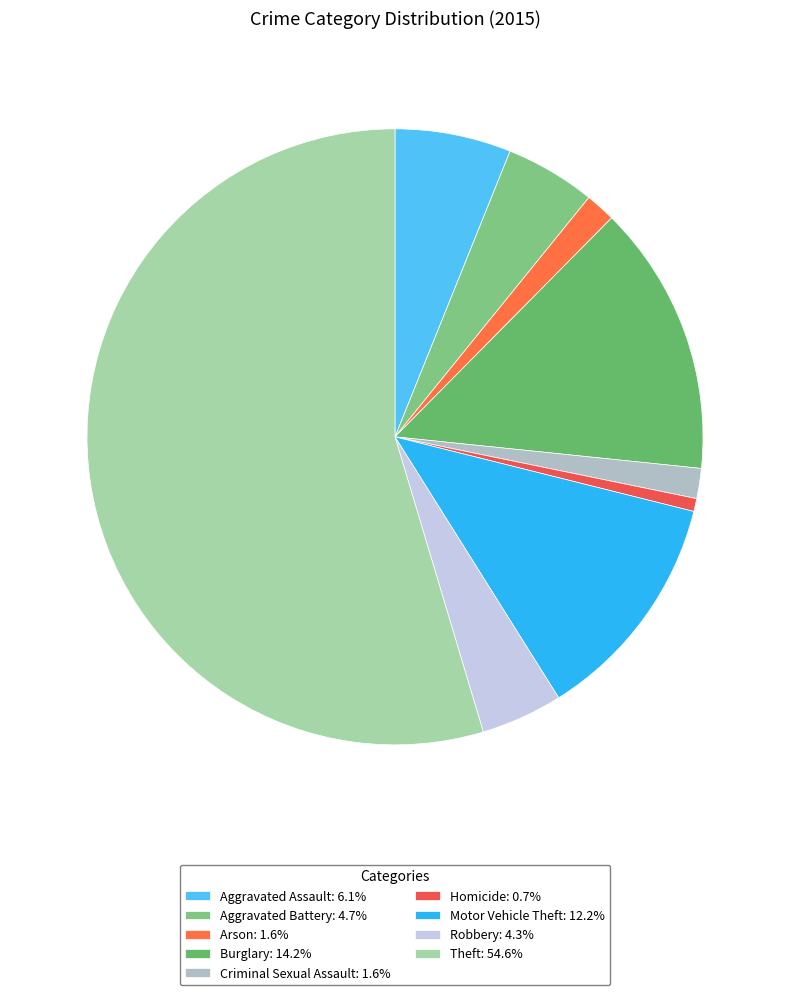

How many slices are in this pie chart?

9